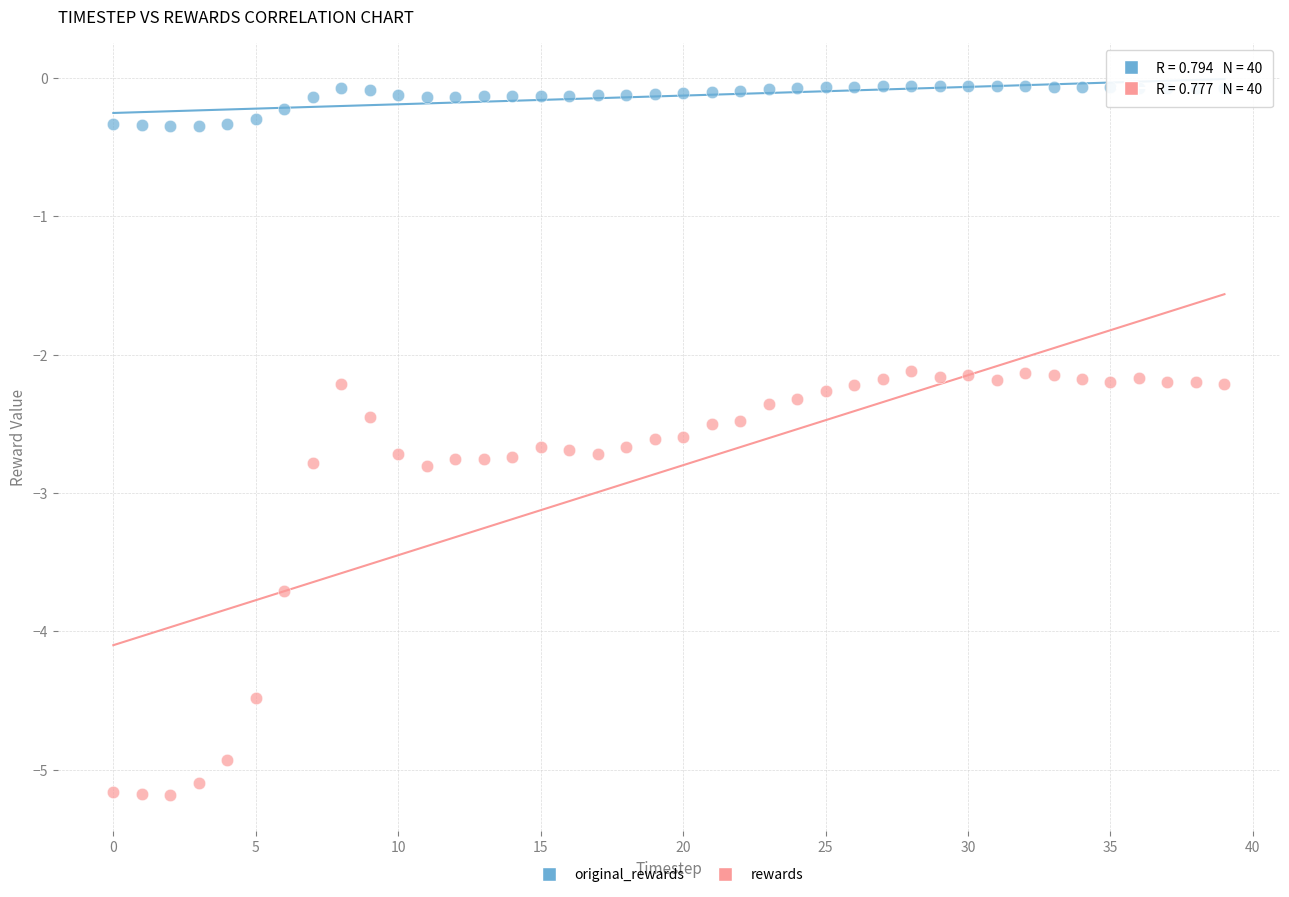

Which series contains the highest Y value?

original_rewards